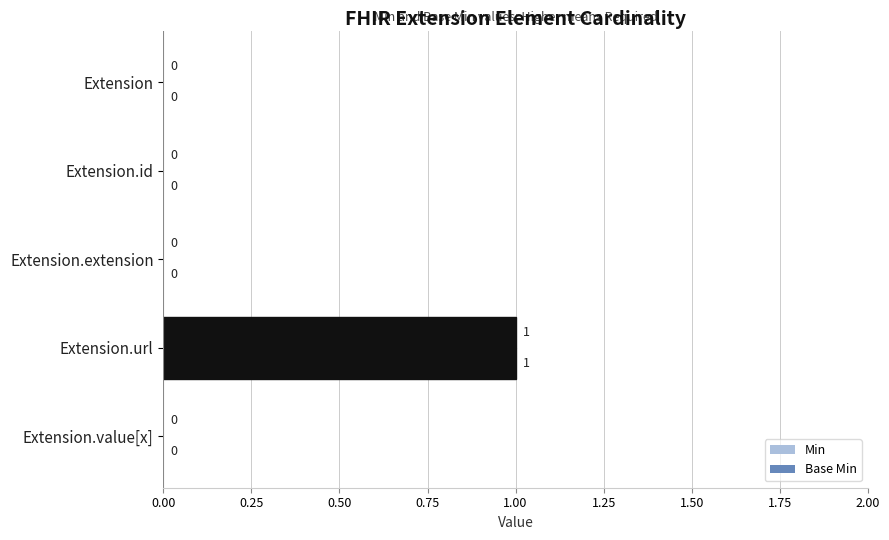

How many series are shown in this chart?

2